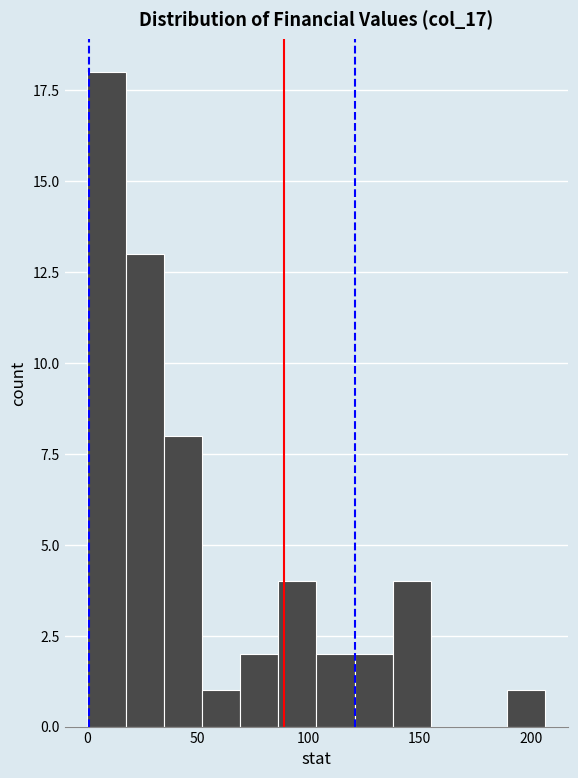

Read against the x-axis, roughly where is the centre of the tallest bar?

10